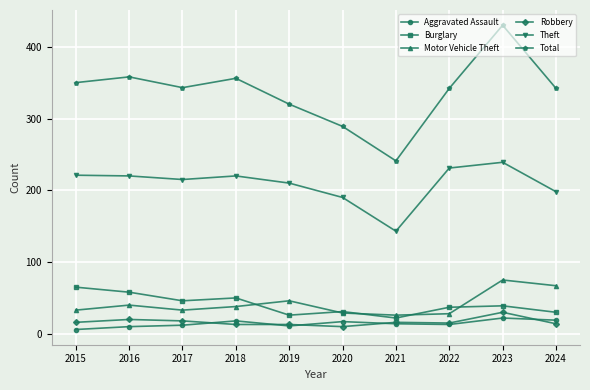

What is the difference between the Robbery values at 2023 and 2021?

14